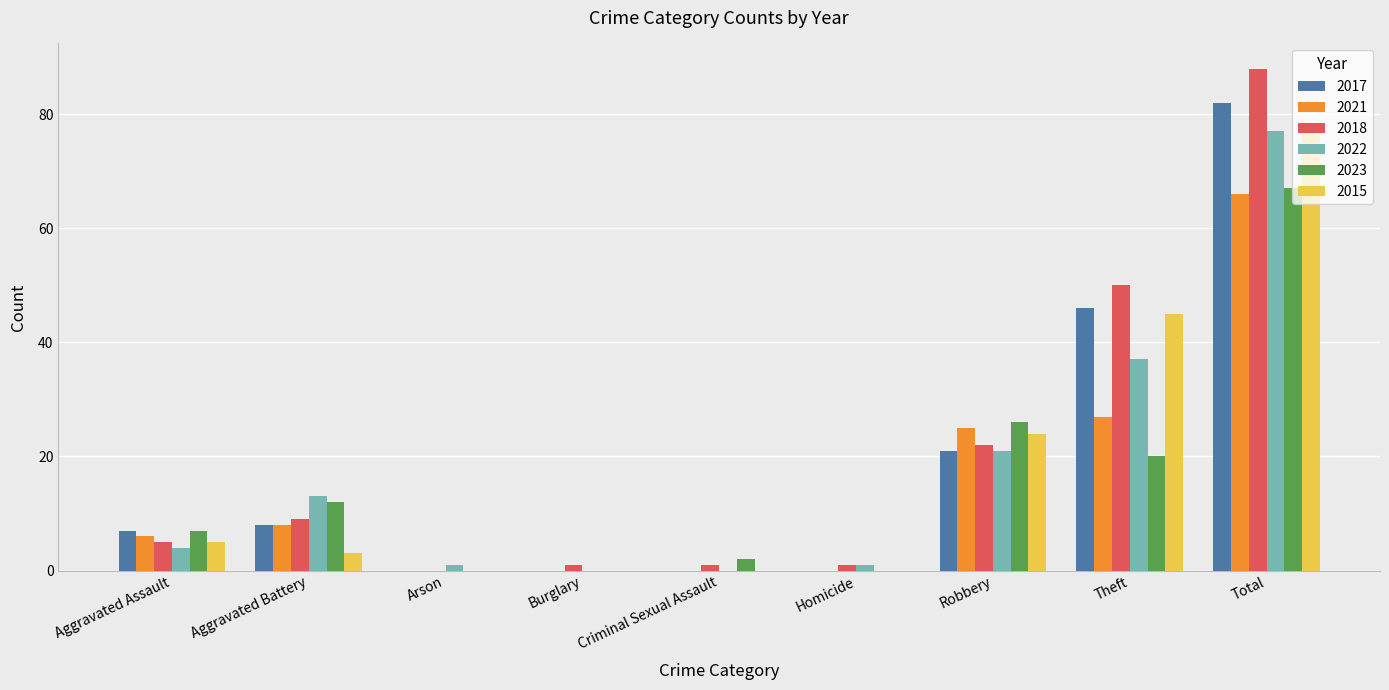

True or false: 2017 has a value of 46 at Theft.

True